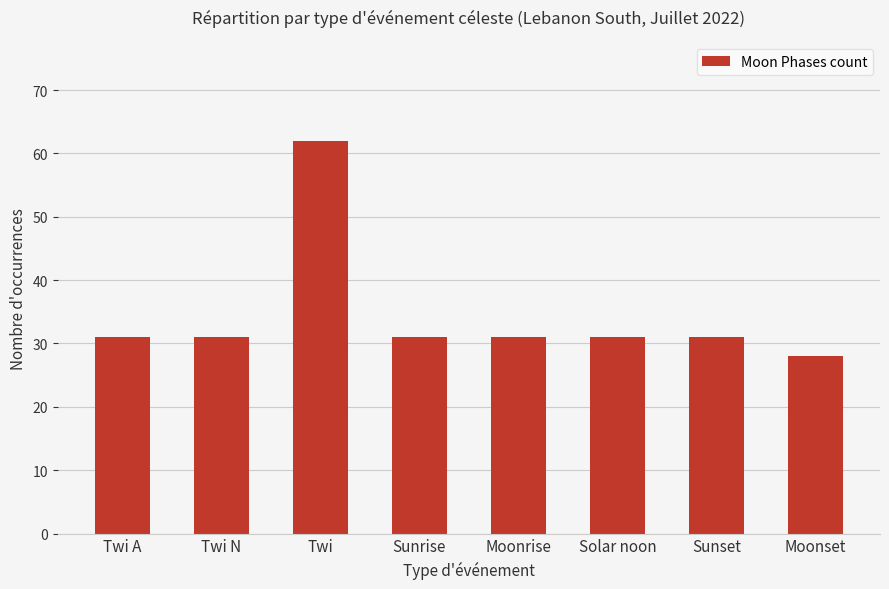

What is the approximate value at Solar noon, to the nearest 5?

30